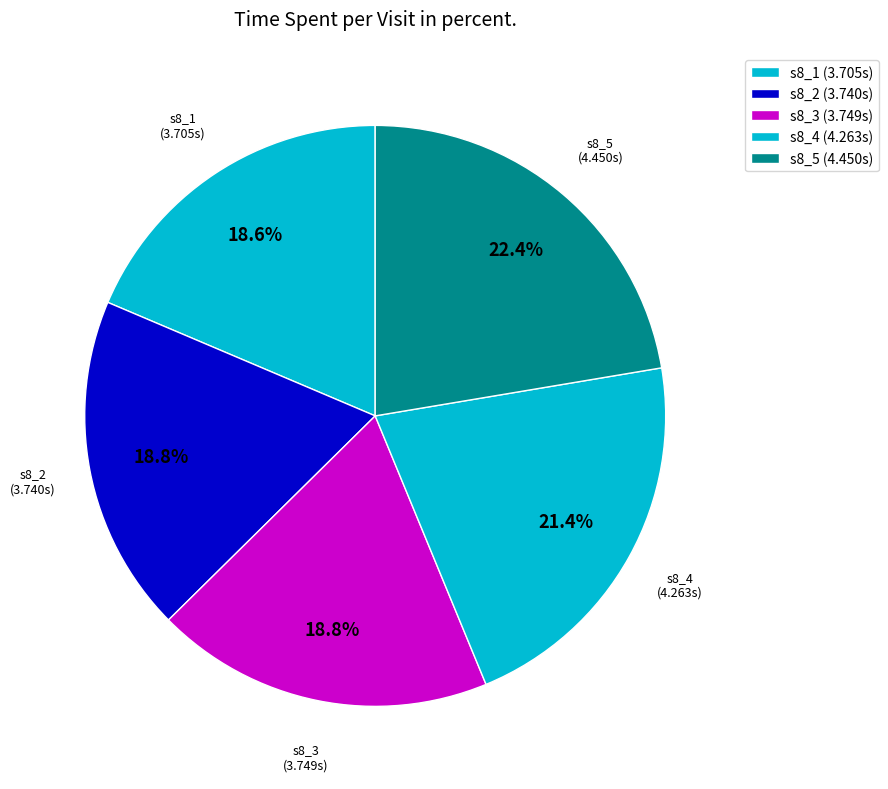

To the nearest percent, what is the combined percentage of s8_5 and s8_4?

44%